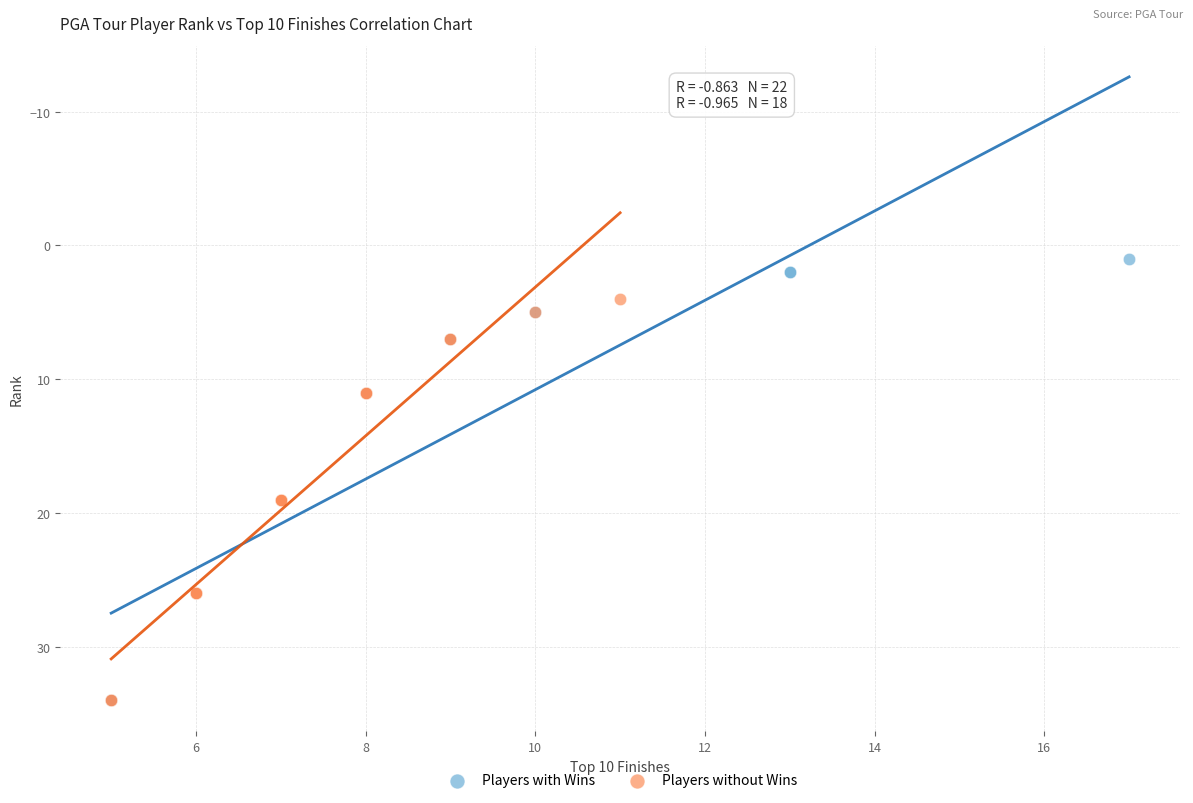

Which series contains the lowest Y value?

Players with Wins